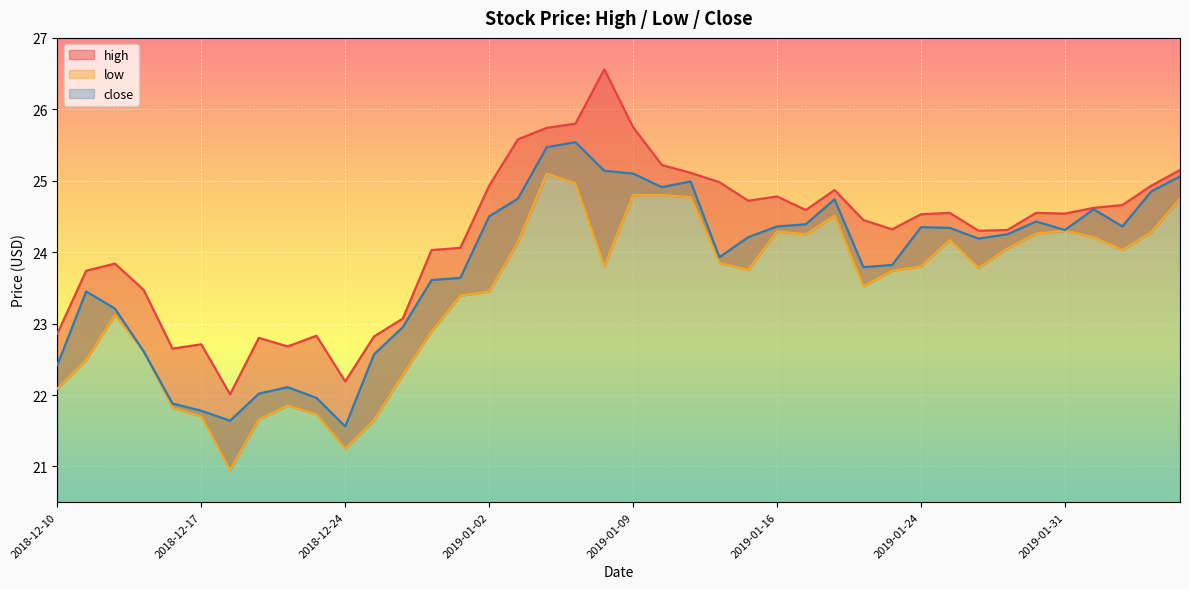

What is the sum of all close values?

951.8